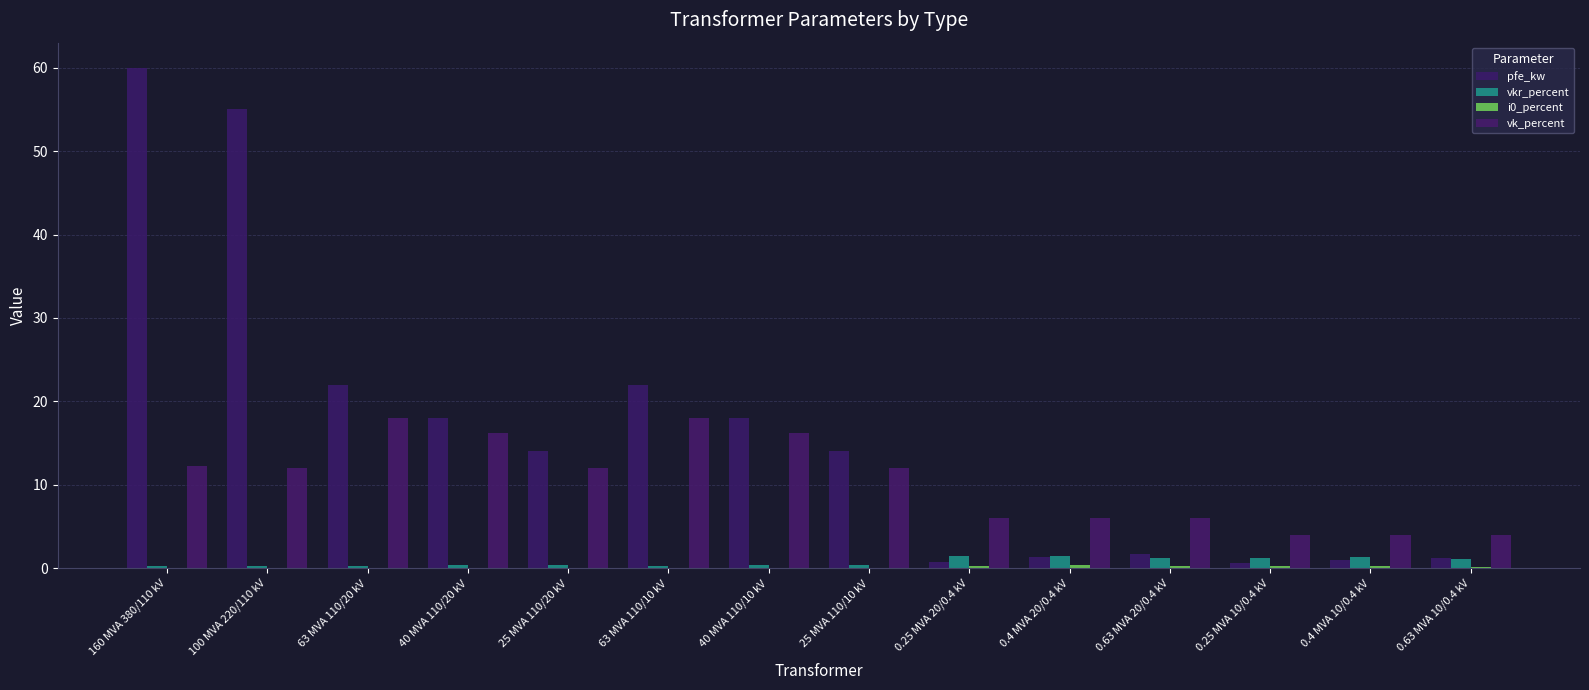

How many groups of bars are there?

14